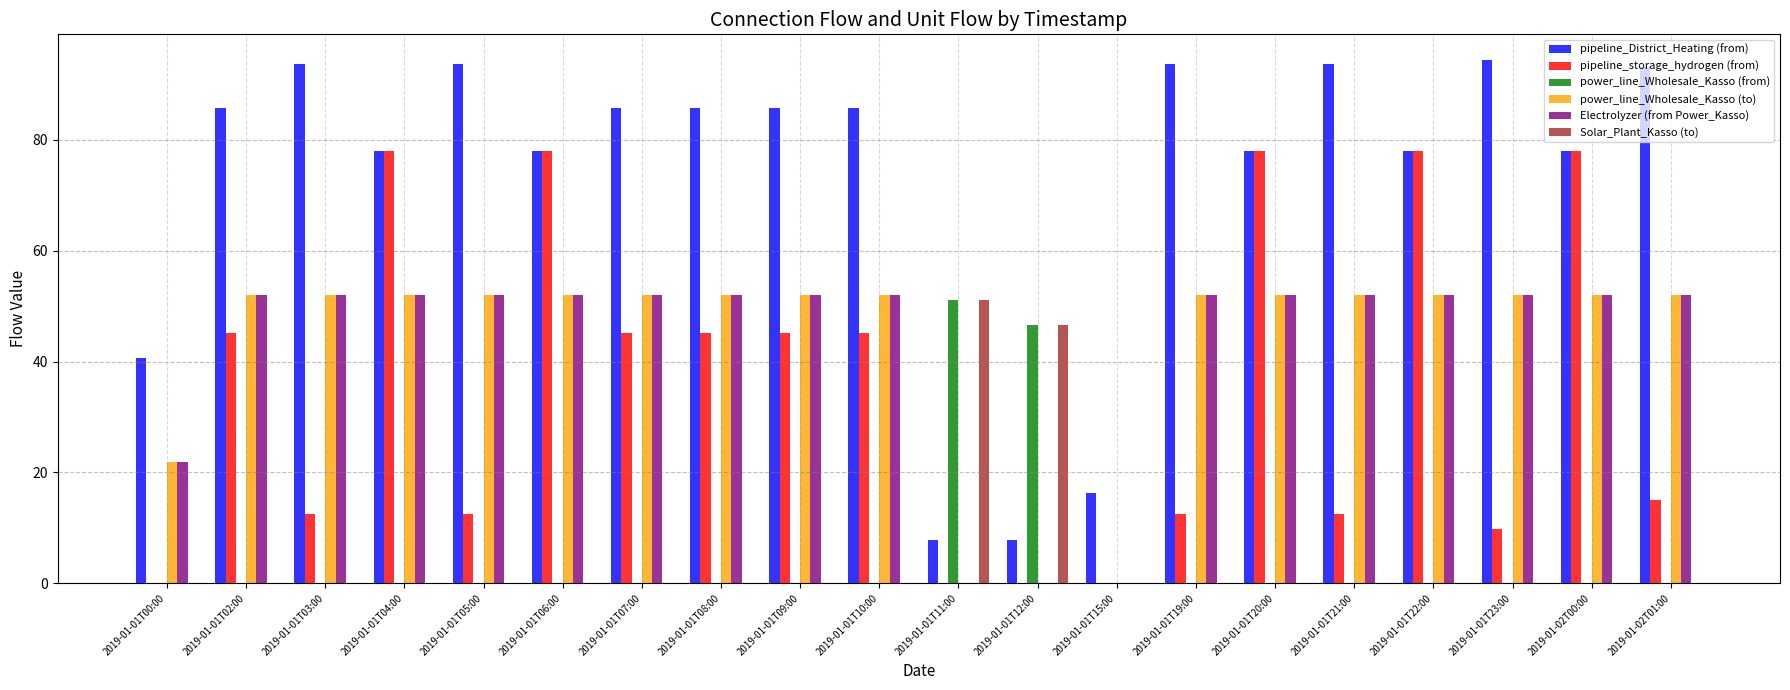

What is the sum of all power_line_Wholesale_Kasso (to) values?

853.8